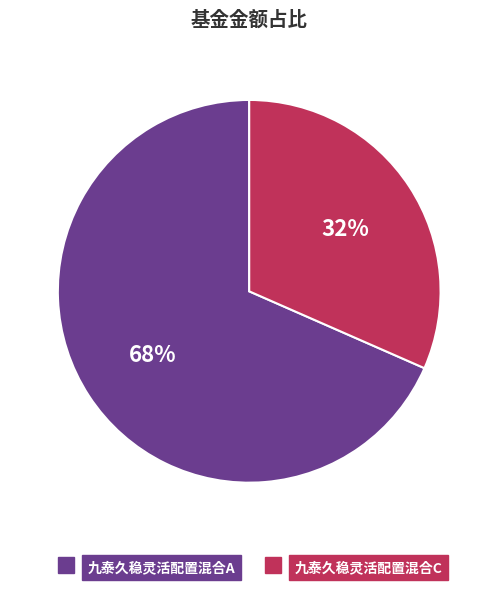

Rank the categories by value from highest to lowest.

九泰久稳灵活配置混合A, 九泰久稳灵活配置混合C